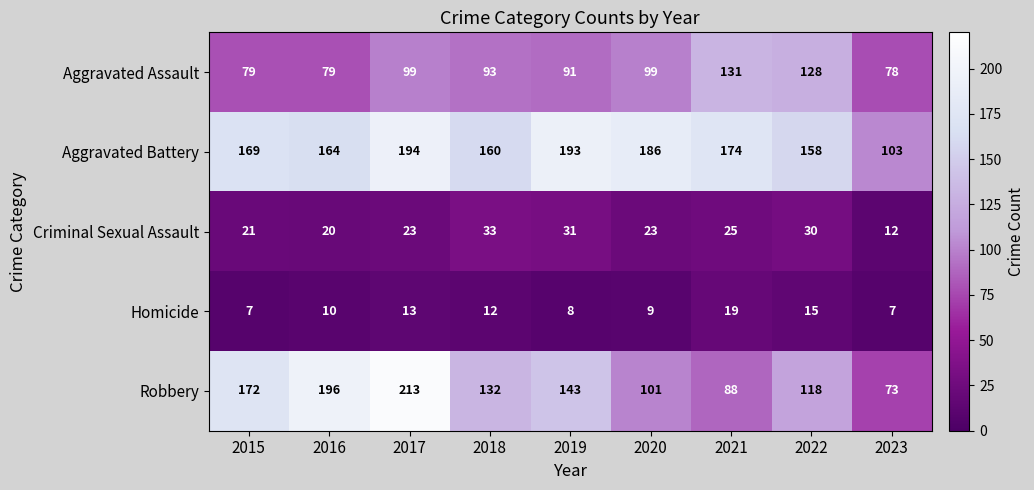

How many categories are shown in the chart?

9